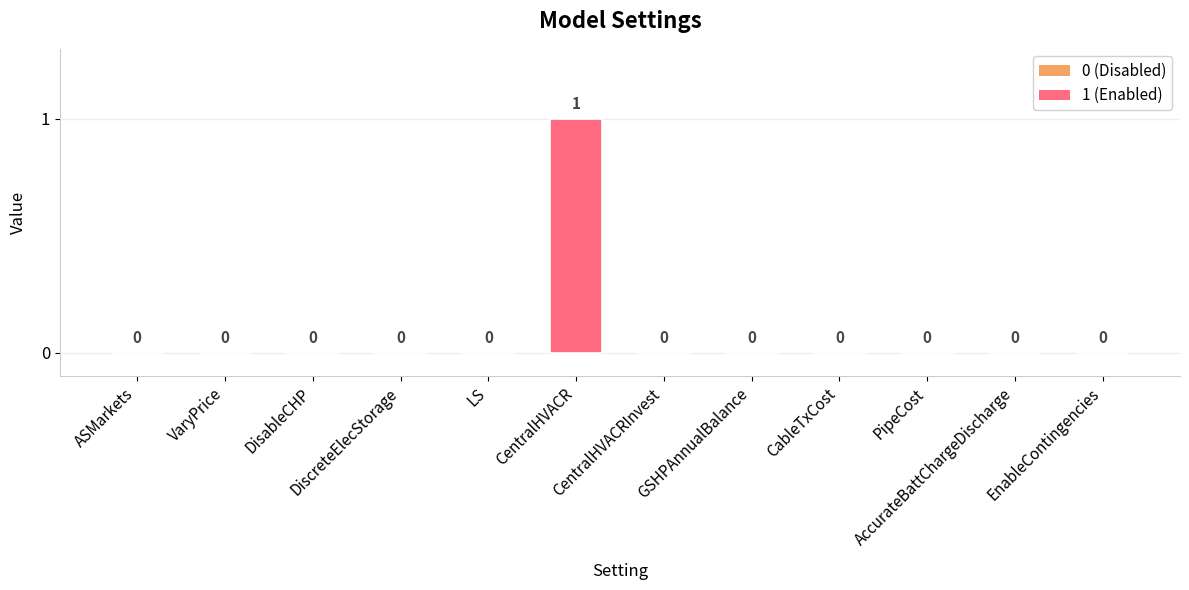

True or false: the data shows 0 at CentralHVACRInvest.

True